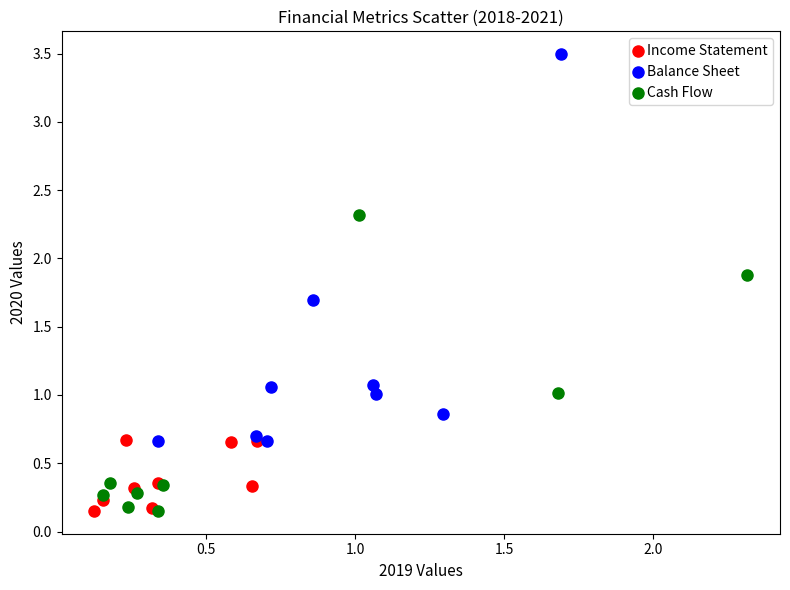

Which series has the largest Y range (max minus min)?

Balance Sheet